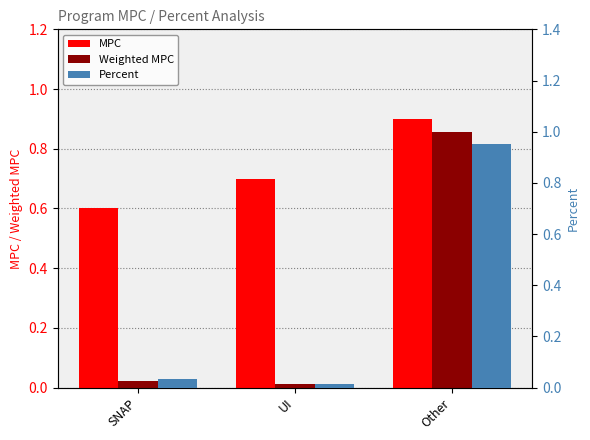

Reading left to right, transcribe all the data shown in this chart.

MPC: SNAP=0.6	UI=0.7	Other=0.9
Weighted MPC: SNAP=0.0	UI=0.0	Other=0.9
Percent: SNAP=0.0	UI=0.0	Other=0.9